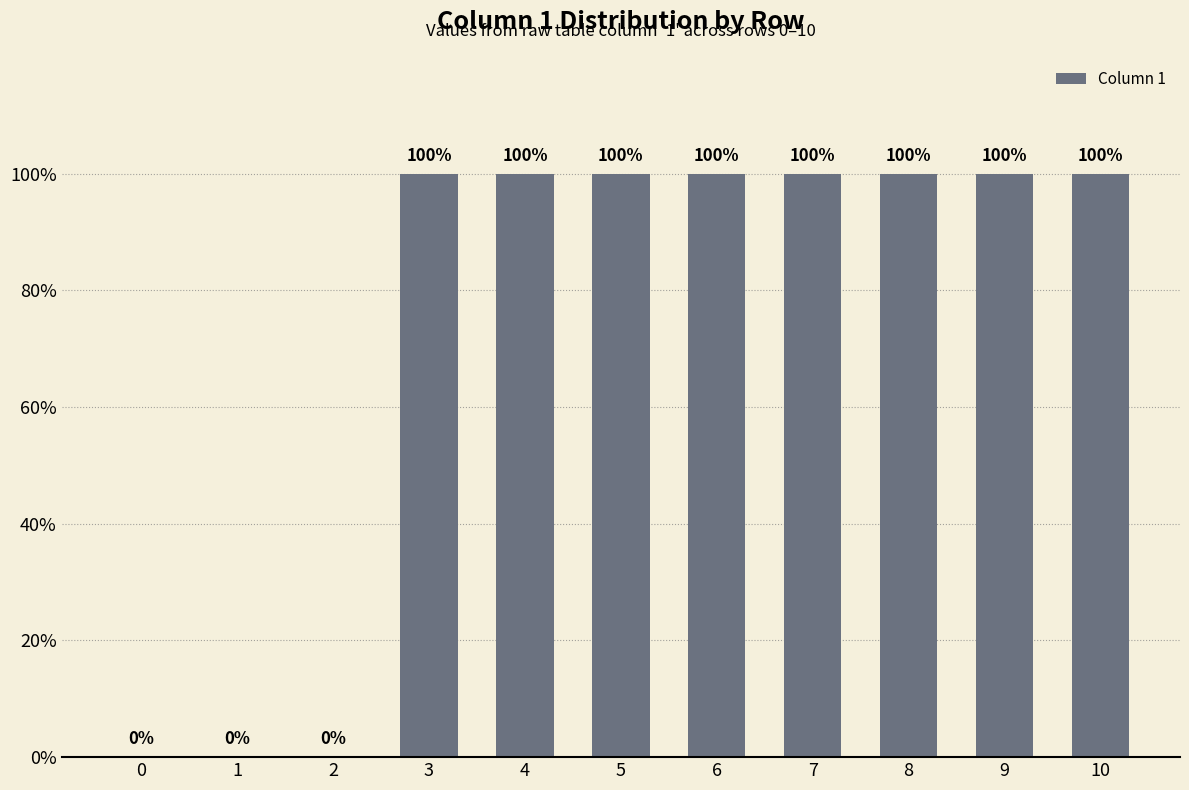

How many values are between 0 and 100?

11